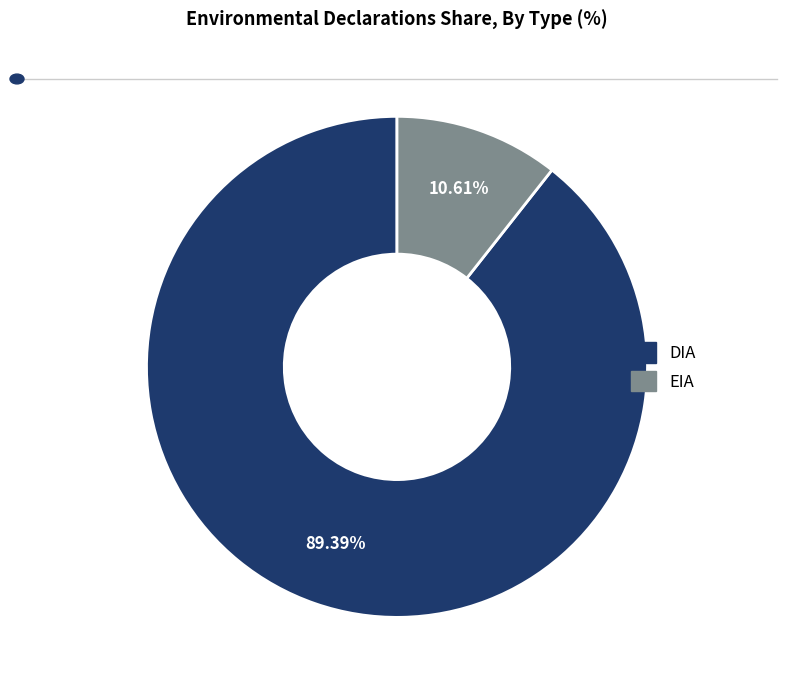

Which slice is the largest?

DIA